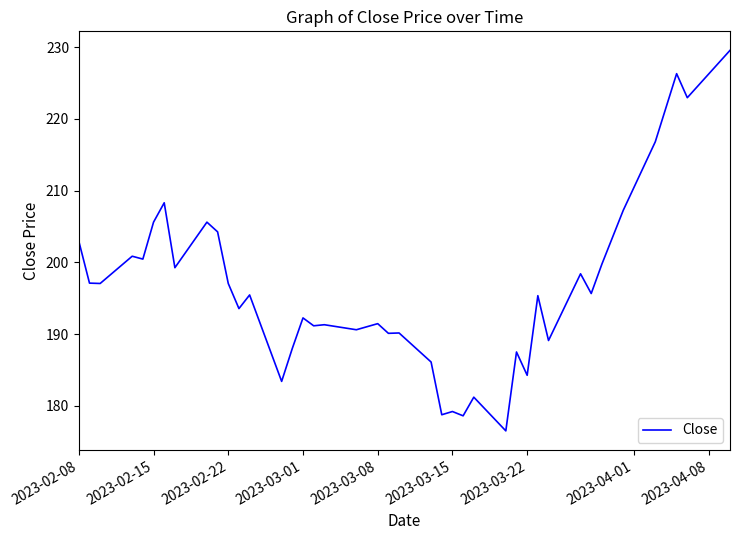

What is the smallest value displayed?

176.5